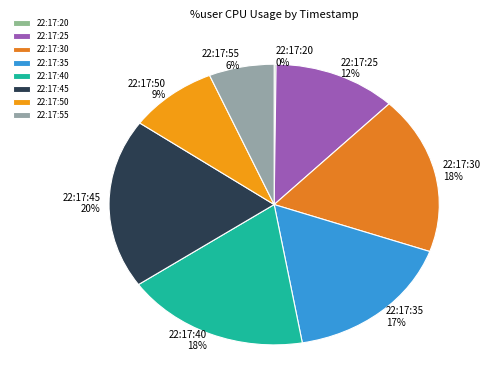

To the nearest percent, what is the average slice percentage?

12%